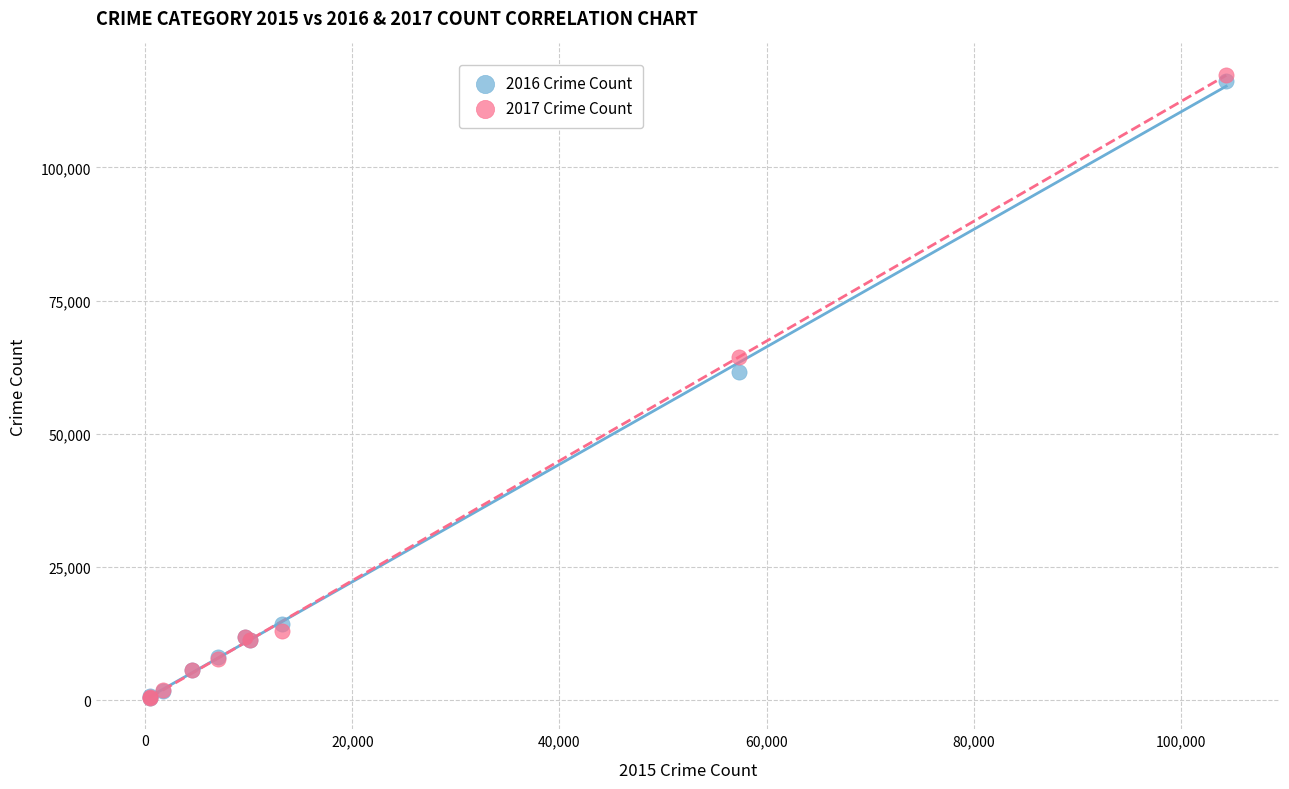

Across all series, what Y value is closest to 58915?

61623